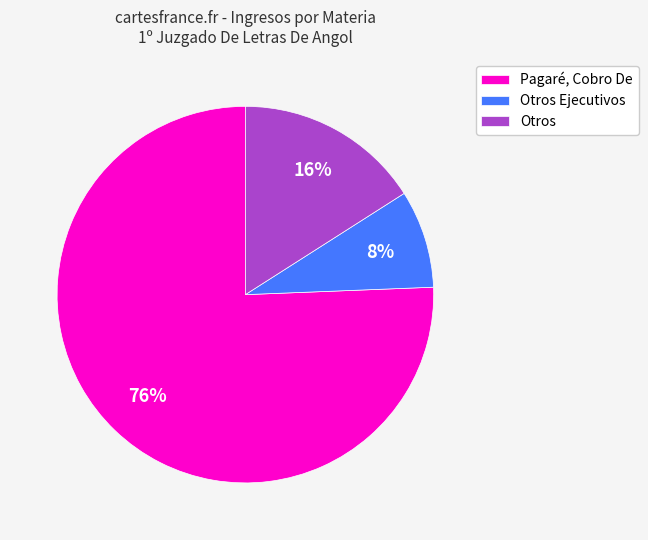

Combined, do Otros and Pagaré, Cobro De account for over 50%?

Yes